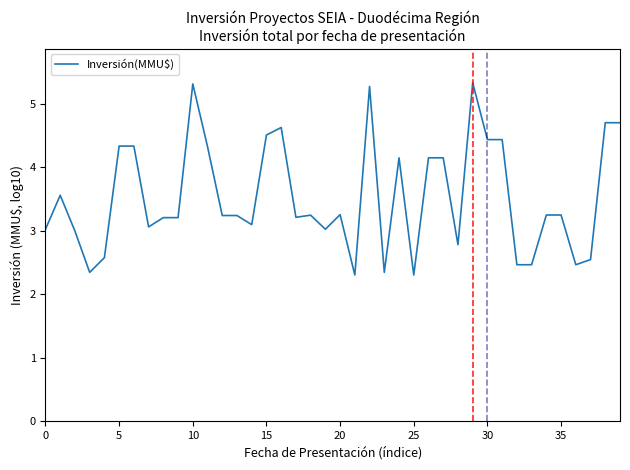

What is the minimum value shown in the chart?

2.3